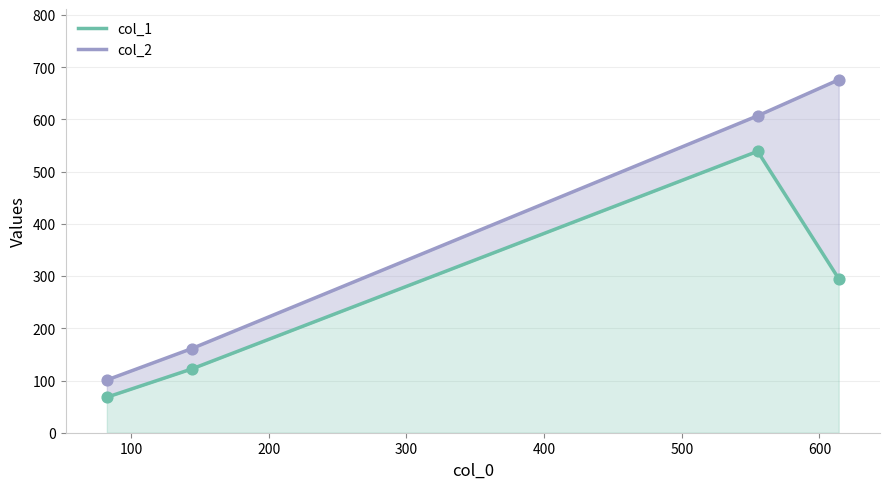

Which series has the largest Y range (max minus min)?

col_2